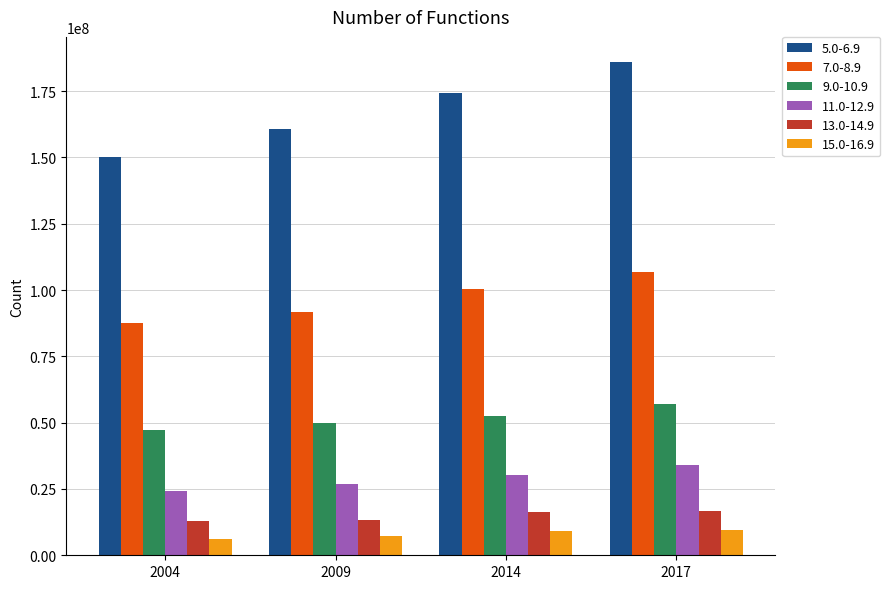

Does the chart contain any negative values?

No